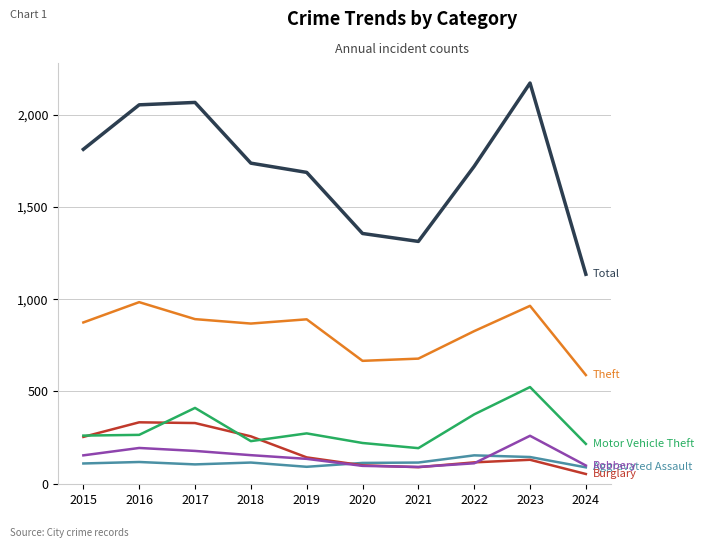

What is the smallest value displayed?

53